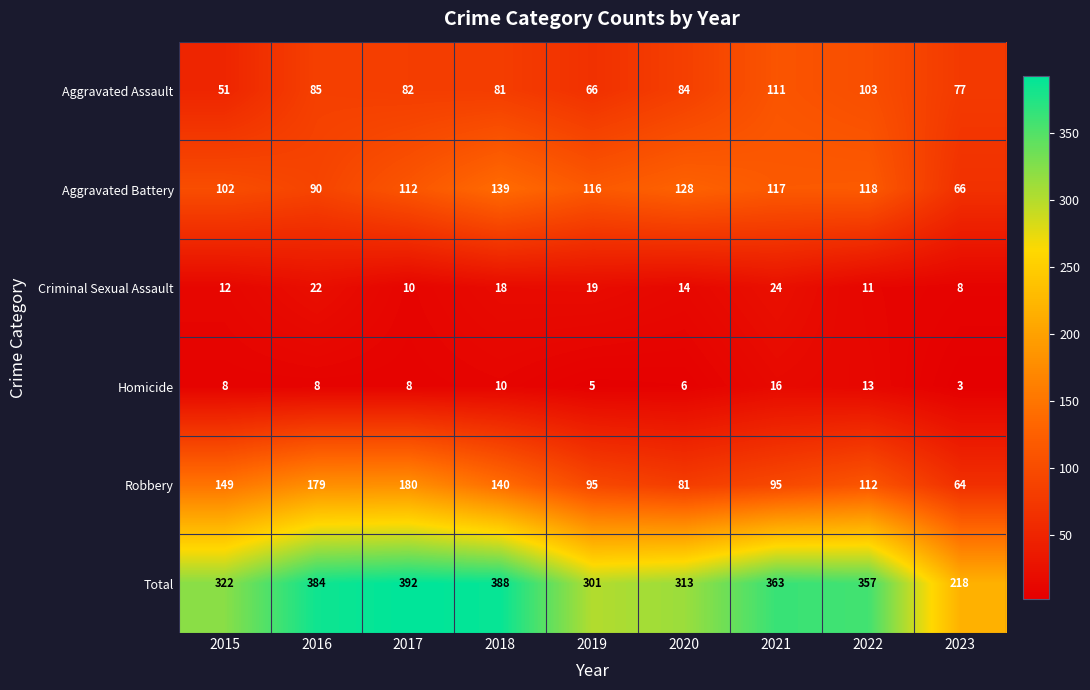

What is the difference between the maximum and minimum values in the Criminal Sexual Assault series?

16